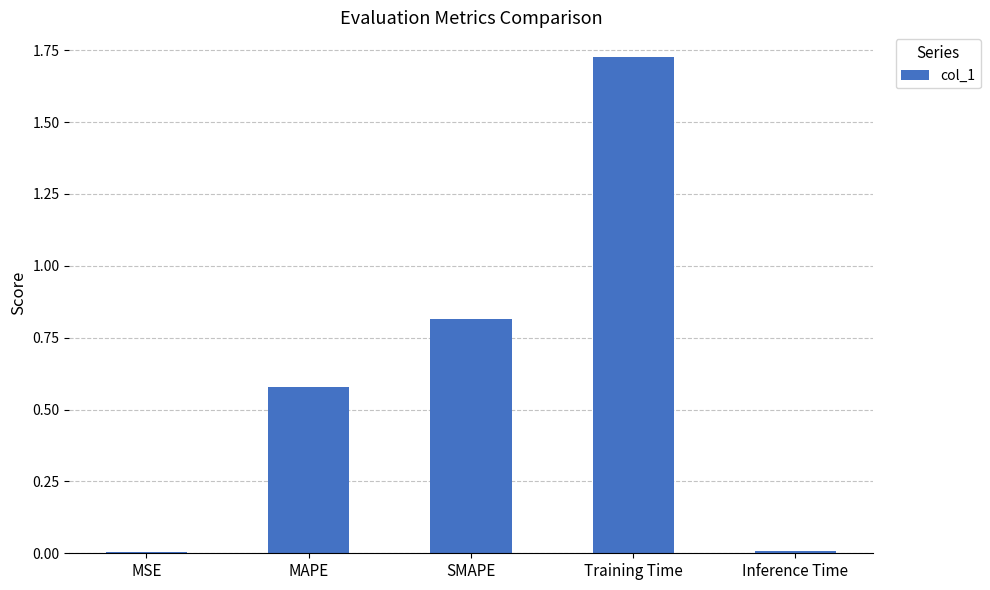

Between MAPE and Inference Time, which is larger?

MAPE